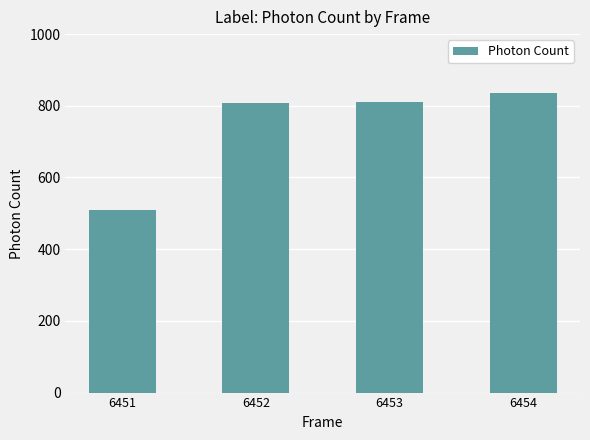

Is it true that the value at 6451 is 508.8?

True